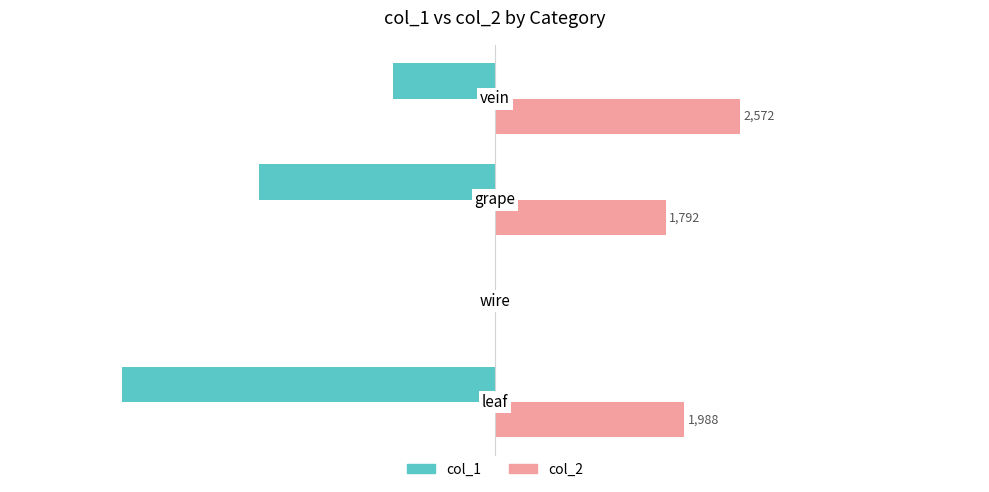

Which series has the largest total across all categories?

col_2